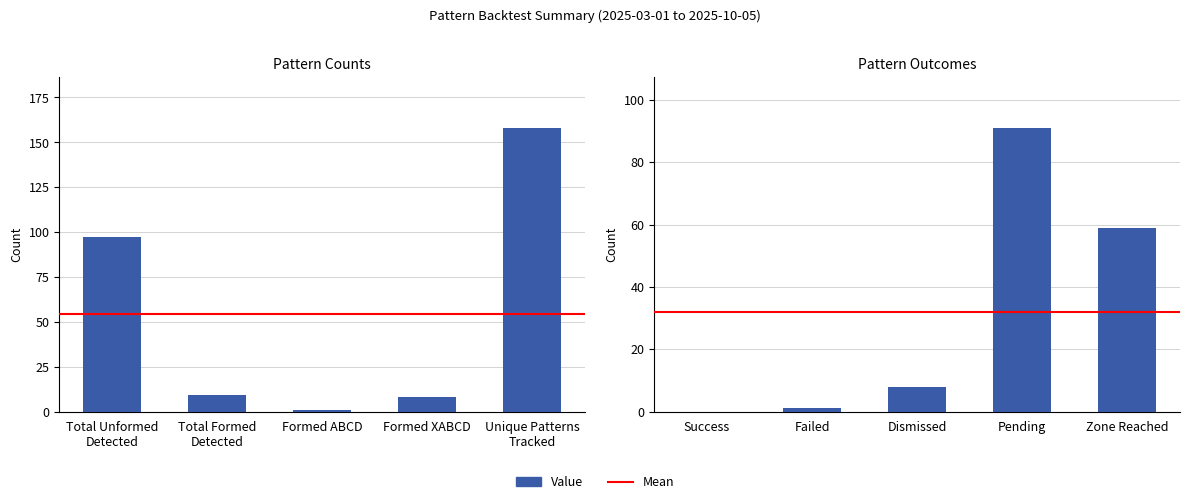

List the labels in order of value, largest first.

Unique Patterns
Tracked, Total Unformed
Detected, Pending, Zone Reached, Total Formed
Detected, Formed XABCD, Dismissed, Formed ABCD, Failed, Success